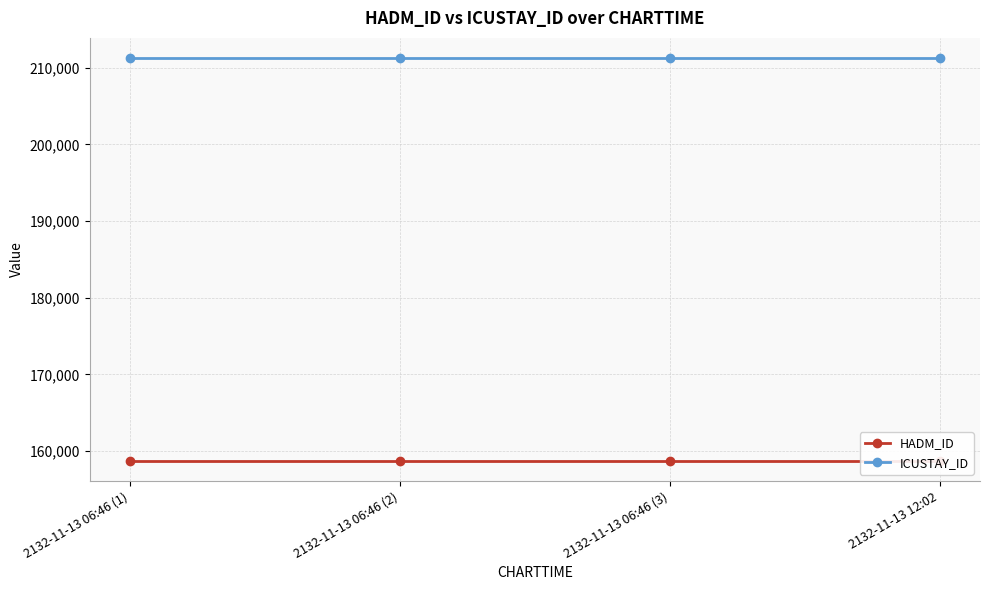

Reading left to right, extract all data points from this chart.

HADM_ID: 2132-11-13 06:46 (1)=158744	2132-11-13 06:46 (2)=158744	2132-11-13 06:46 (3)=158744	2132-11-13 12:02=158744
ICUSTAY_ID: 2132-11-13 06:46 (1)=211252	2132-11-13 06:46 (2)=211252	2132-11-13 06:46 (3)=211252	2132-11-13 12:02=211252